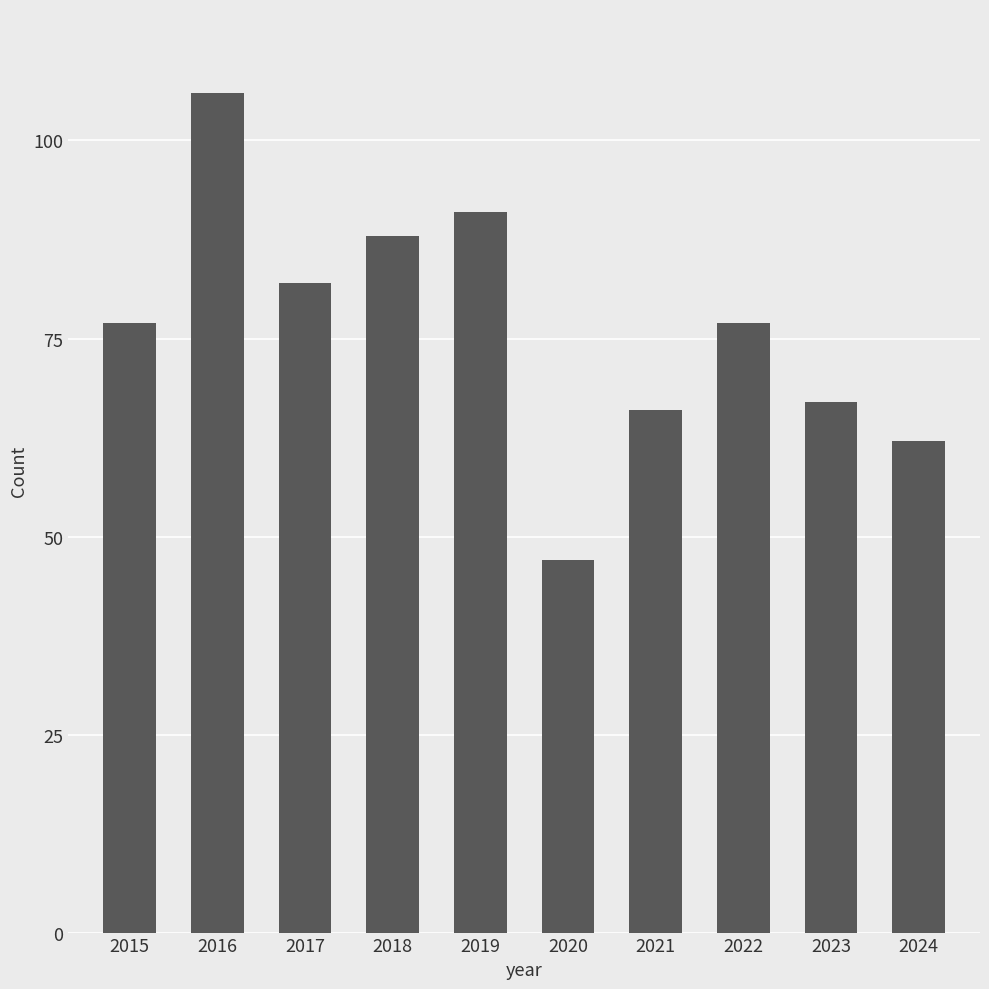

How many data points does each series have?

10